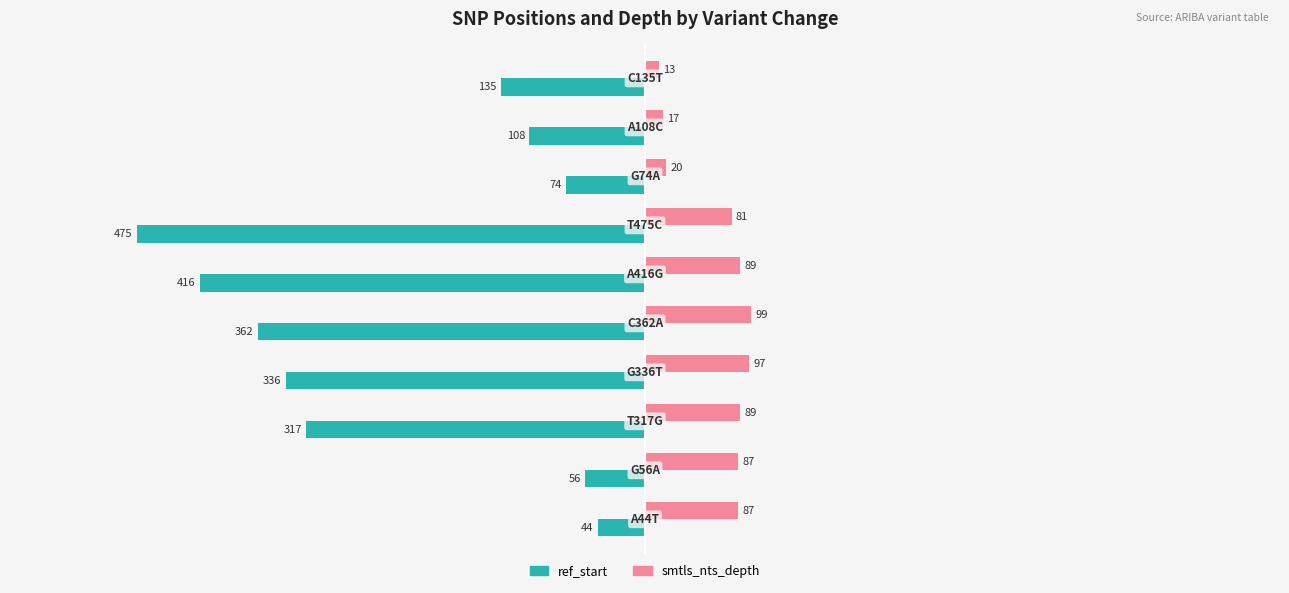

What is the smallest value displayed?

-475